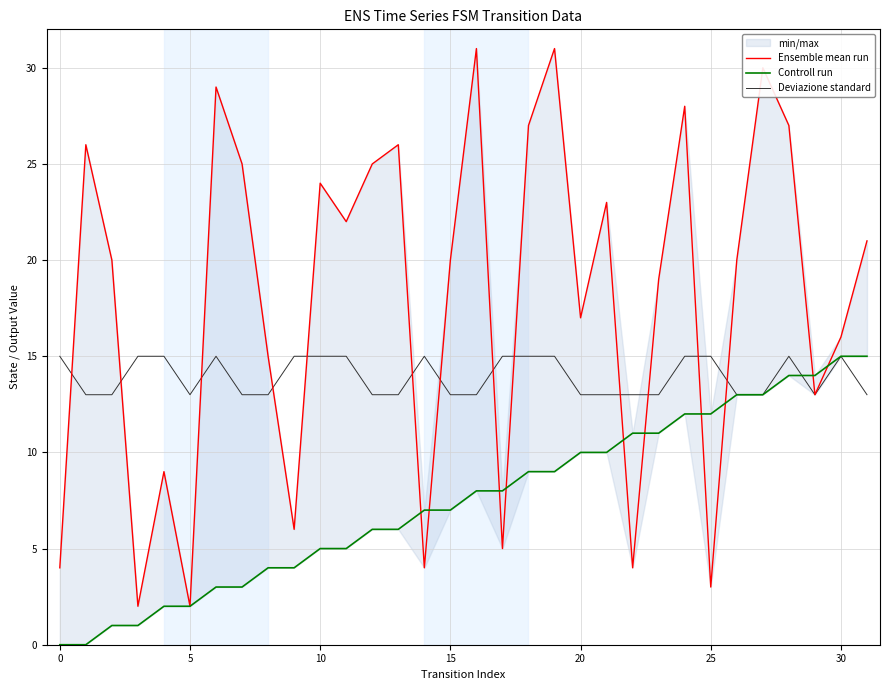

Is the value of Ensemble mean run at 23 greater than the value of Deviazione standard at 9?

Yes